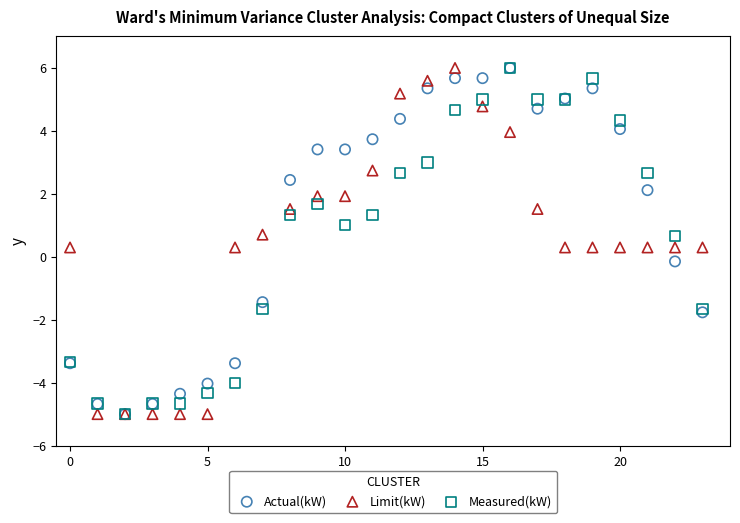

In the Measured(kW) series, what Y value is closest to 0?

0.7